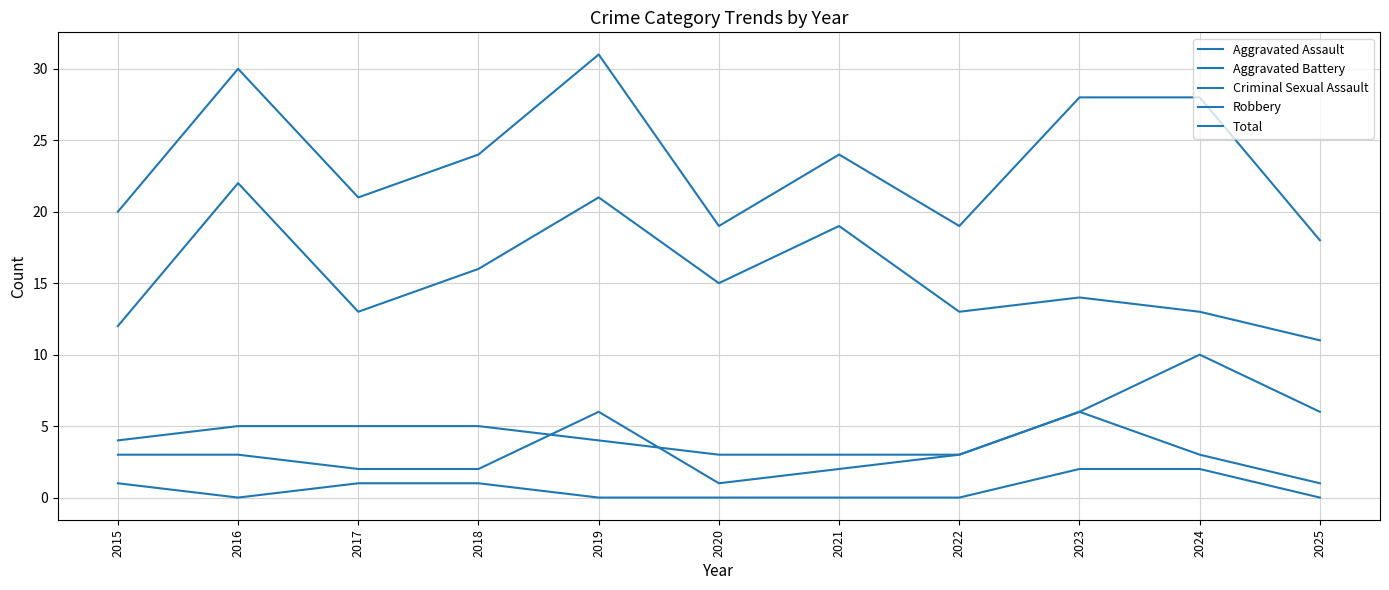

Does the chart have visible grid lines?

Yes